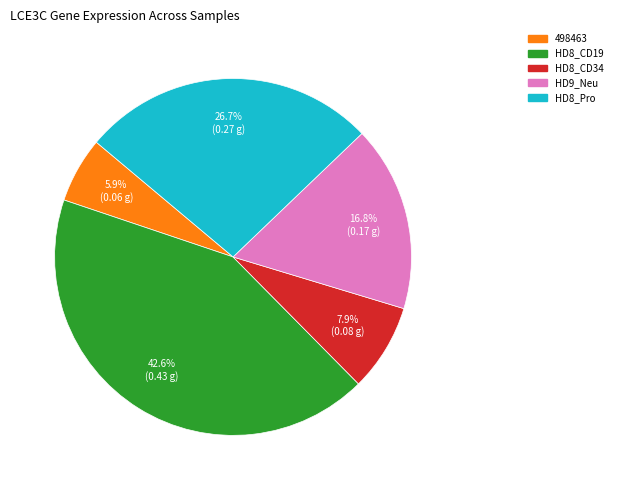

Does any single category account for the majority?

No